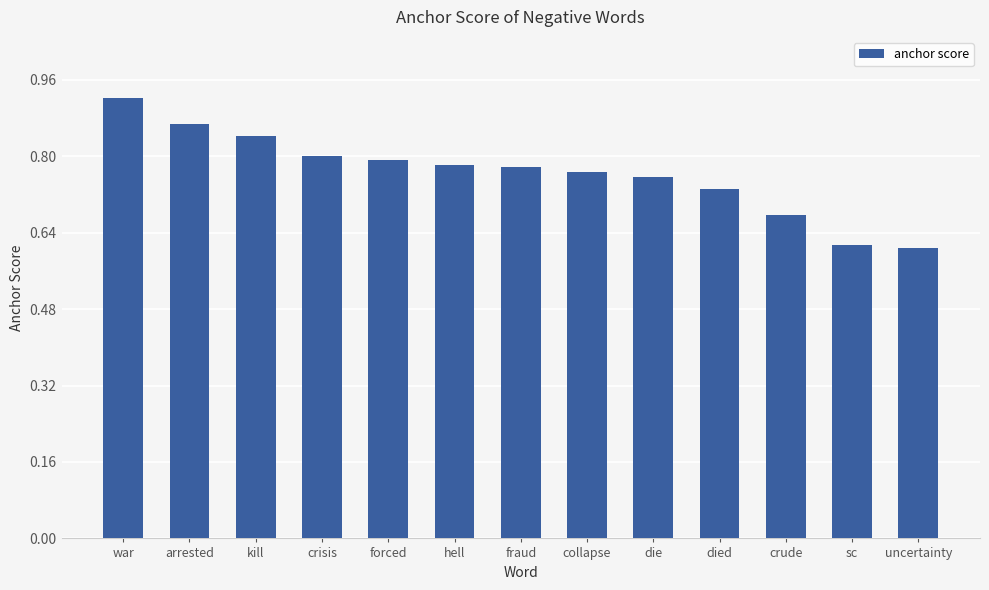

Which category has the highest value across all series?

war